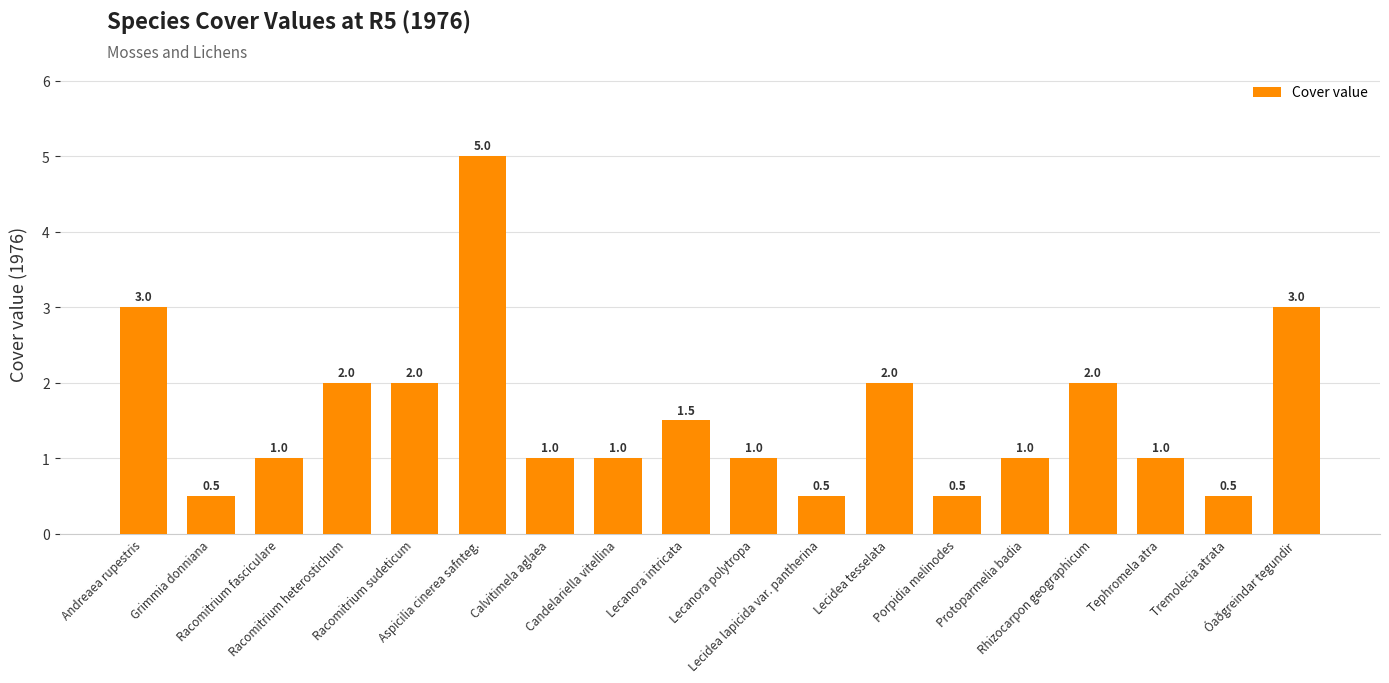

What is the minimum value shown in the chart?

0.5